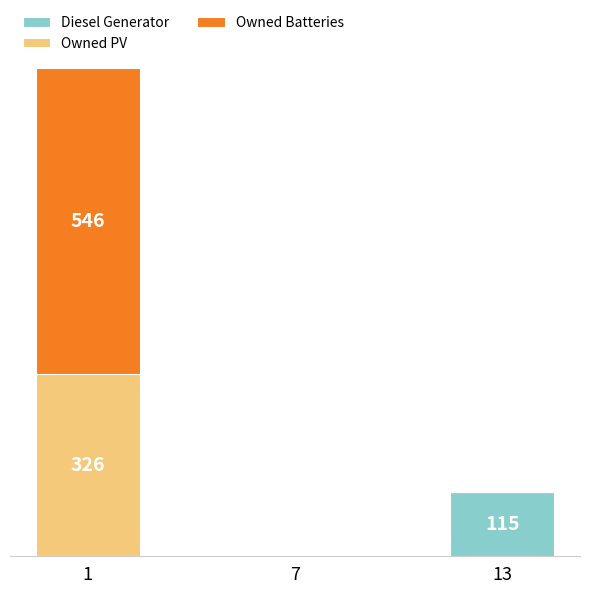

Are the bars grouped side by side (vs. stacked)?

No